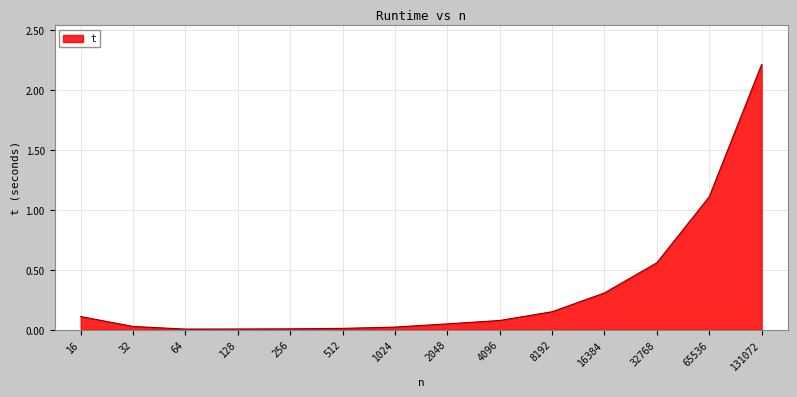

What is the difference between the maximum and minimum values?

2.2